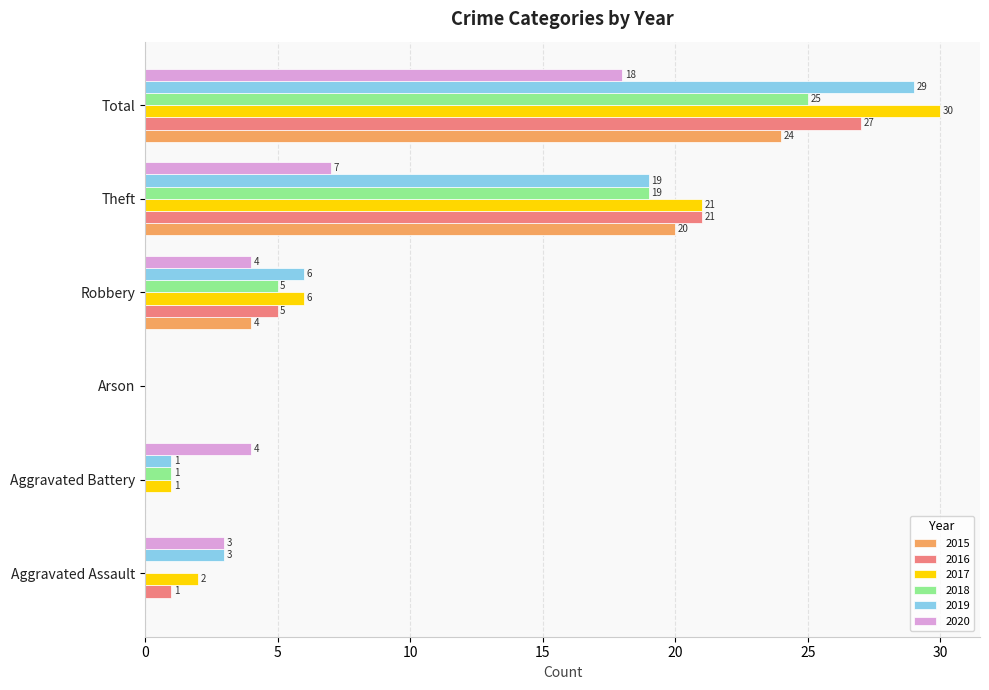

At which category does the chart reach its peak across all series?

Total